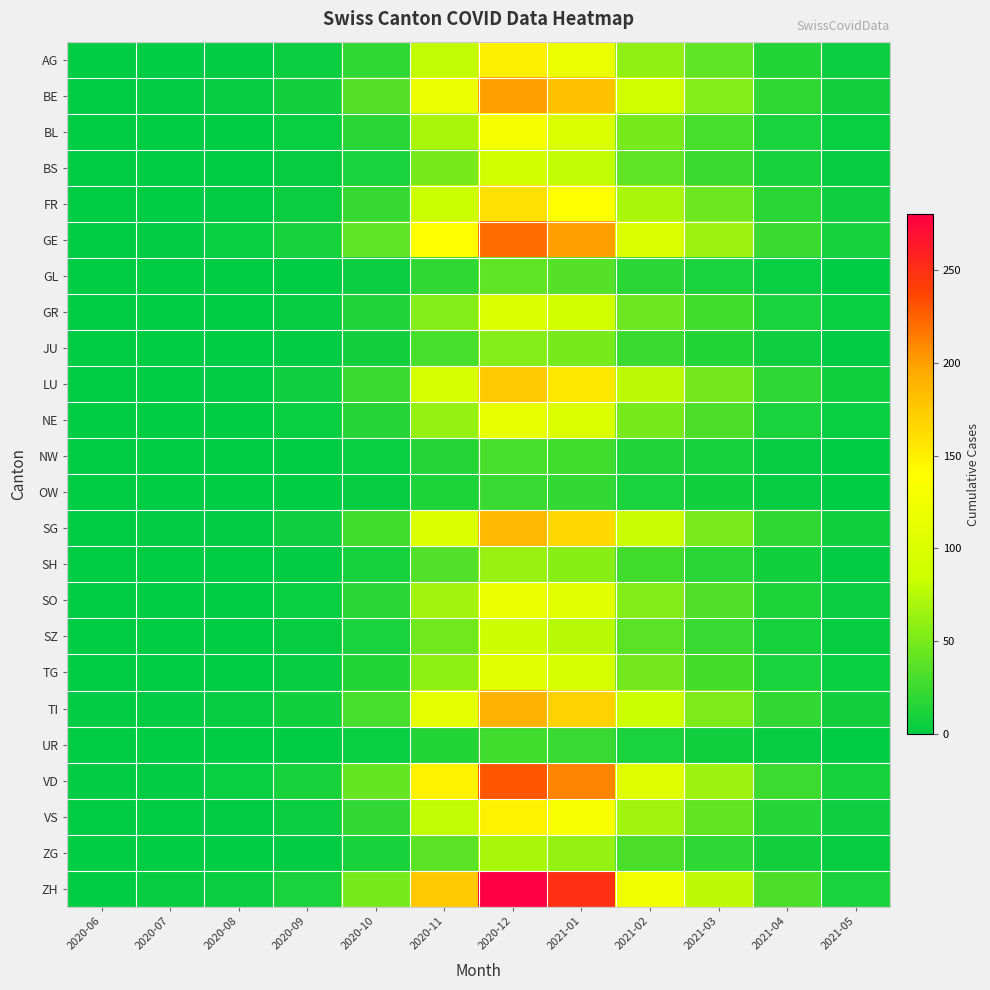

Reading left to right, list all the values displayed in this chart.

AG: 2020-06=1	2020-07=1	2020-08=2	2020-09=5	2020-10=20	2020-11=80	2020-12=150	2021-01=120	2021-02=60	2021-03=40	2021-04=15	2021-05=5
BE: 2020-06=0	2020-07=2	2020-08=3	2020-09=8	2020-10=35	2020-11=120	2020-12=200	2021-01=180	2021-02=90	2021-03=55	2021-04=20	2021-05=8
BL: 2020-06=0	2020-07=1	2020-08=1	2020-09=4	2020-10=18	2020-11=70	2020-12=130	2021-01=100	2021-02=50	2021-03=30	2021-04=12	2021-05=4
BS: 2020-06=0	2020-07=0	2020-08=1	2020-09=3	2020-10=12	2020-11=50	2020-12=90	2021-01=80	2021-02=40	2021-03=25	2021-04=10	2021-05=3
FR: 2020-06=0	2020-07=1	2020-08=2	2020-09=5	2020-10=22	2020-11=85	2020-12=160	2021-01=140	2021-02=70	2021-03=45	2021-04=18	2021-05=6
GE: 2020-06=0	2020-07=2	2020-08=4	2020-09=10	2020-10=40	2020-11=140	2020-12=220	2021-01=200	2021-02=100	2021-03=65	2021-04=25	2021-05=9
GL: 2020-06=0	2020-07=0	2020-08=0	2020-09=1	2020-10=5	2020-11=20	2020-12=40	2021-01=35	2021-02=18	2021-03=11	2021-04=4	2021-05=1
GR: 2020-06=1	2020-07=1	2020-08=1	2020-09=3	2020-10=14	2020-11=55	2020-12=100	2021-01=90	2021-02=45	2021-03=28	2021-04=11	2021-05=4
JU: 2020-06=0	2020-07=0	2020-08=1	2020-09=2	2020-10=8	2020-11=30	2020-12=55	2021-01=50	2021-02=25	2021-03=15	2021-04=6	2021-05=2
LU: 2020-06=0	2020-07=1	2020-08=2	2020-09=6	2020-10=25	2020-11=95	2020-12=175	2021-01=155	2021-02=78	2021-03=48	2021-04=19	2021-05=7
NE: 2020-06=0	2020-07=1	2020-08=1	2020-09=4	2020-10=16	2020-11=62	2020-12=115	2021-01=100	2021-02=50	2021-03=31	2021-04=12	2021-05=4
NW: 2020-06=0	2020-07=0	2020-08=0	2020-09=1	2020-10=4	2020-11=16	2020-12=30	2021-01=27	2021-02=14	2021-03=9	2021-04=3	2021-05=1
OW: 2020-06=0	2020-07=0	2020-08=0	2020-09=1	2020-10=3	2020-11=13	2020-12=24	2021-01=21	2021-02=11	2021-03=7	2021-04=3	2021-05=1
SG: 2020-06=1	2020-07=2	2020-08=2	2020-09=6	2020-10=27	2020-11=100	2020-12=185	2021-01=165	2021-02=83	2021-03=51	2021-04=20	2021-05=7
SH: 2020-06=0	2020-07=0	2020-08=1	2020-09=2	2020-10=9	2020-11=34	2020-12=63	2021-01=56	2021-02=28	2021-03=17	2021-04=7	2021-05=2
SO: 2020-06=0	2020-07=1	2020-08=1	2020-09=4	2020-10=17	2020-11=66	2020-12=122	2021-01=108	2021-02=54	2021-03=33	2021-04=13	2021-05=5
SZ: 2020-06=0	2020-07=0	2020-08=1	2020-09=3	2020-10=12	2020-11=46	2020-12=86	2021-01=76	2021-02=38	2021-03=23	2021-04=9	2021-05=3
TG: 2020-06=0	2020-07=1	2020-08=1	2020-09=3	2020-10=15	2020-11=58	2020-12=107	2021-01=95	2021-02=48	2021-03=29	2021-04=11	2021-05=4
TI: 2020-06=2	2020-07=2	2020-08=3	2020-09=7	2020-10=30	2020-11=110	2020-12=190	2021-01=170	2021-02=85	2021-03=52	2021-04=21	2021-05=8
UR: 2020-06=0	2020-07=0	2020-08=0	2020-09=1	2020-10=4	2020-11=15	2020-12=27	2021-01=24	2021-02=12	2021-03=7	2021-04=3	2021-05=1
VD: 2020-06=2	2020-07=2	2020-08=4	2020-09=10	2020-10=42	2020-11=148	2020-12=230	2021-01=210	2021-02=105	2021-03=65	2021-04=26	2021-05=9
VS: 2020-06=1	2020-07=1	2020-08=2	2020-09=5	2020-10=21	2020-11=80	2020-12=148	2021-01=132	2021-02=66	2021-03=41	2021-04=16	2021-05=6
ZG: 2020-06=0	2020-07=1	2020-08=1	2020-09=2	2020-10=10	2020-11=38	2020-12=70	2021-01=62	2021-02=31	2021-03=19	2021-04=8	2021-05=3
ZH: 2020-06=1	2020-07=3	2020-08=5	2020-09=12	2020-10=50	2020-11=175	2020-12=280	2021-01=250	2021-02=125	2021-03=78	2021-04=31	2021-05=11